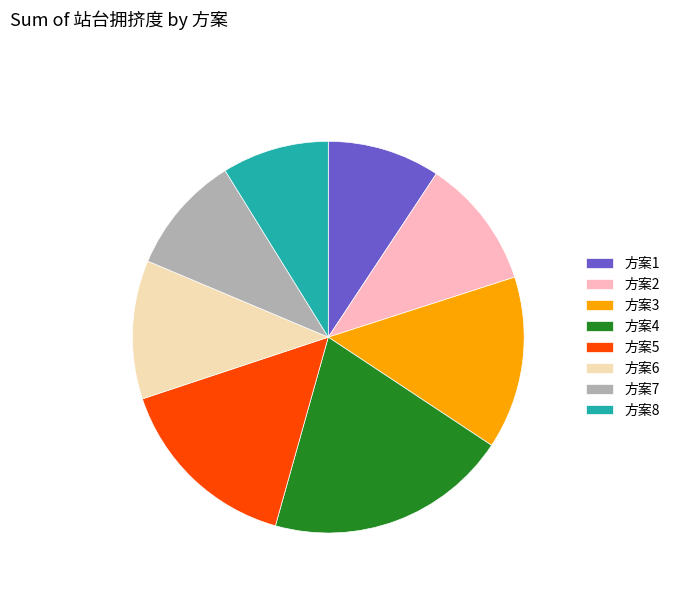

The 方案2 slice represents 24% of the pie. True or false?

False